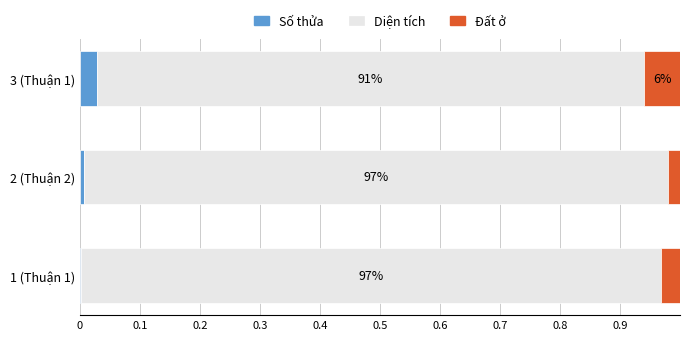

The Số thửa series shows 0.0 at 1 (Thuận 1). True or false?

True